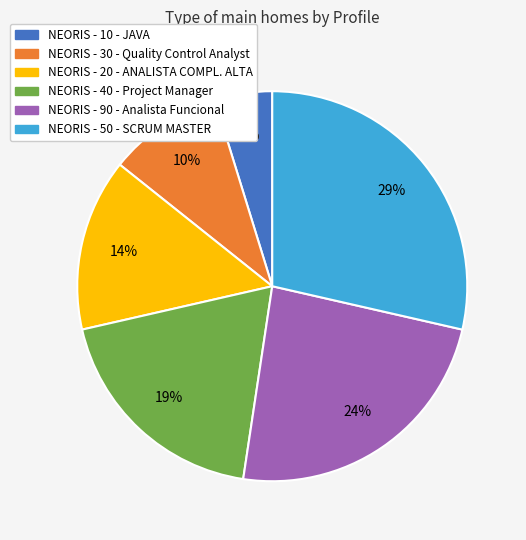

Does NEORIS - 30 - Quality Control Analyst represent more than half of the total?

No